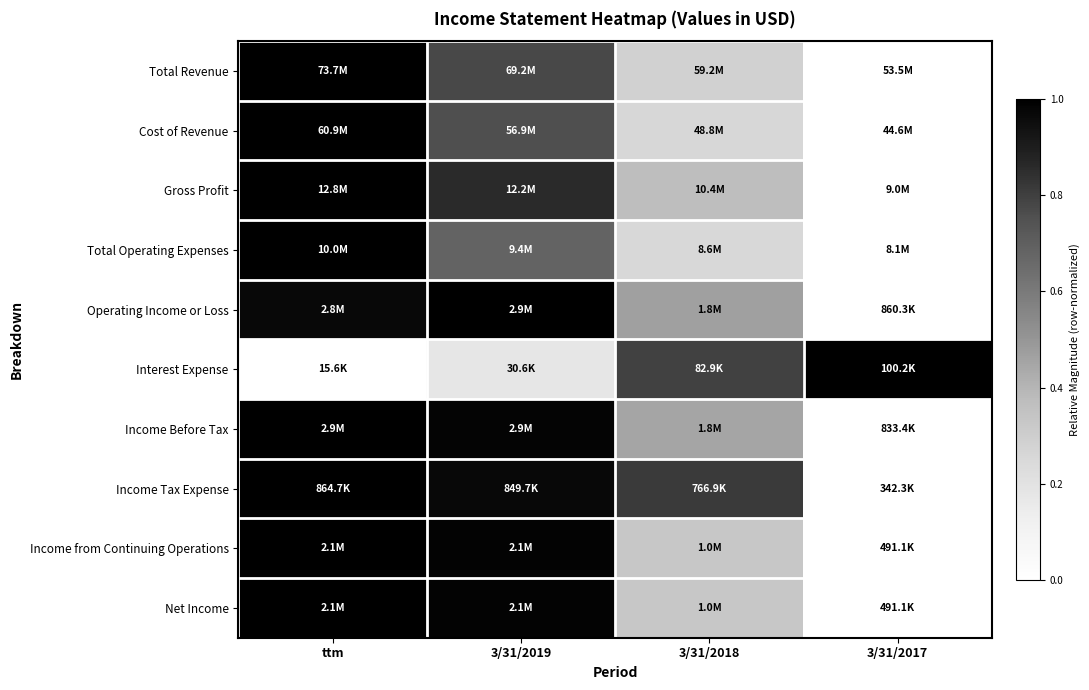

At how many categories does at least one series exceed 0?

4